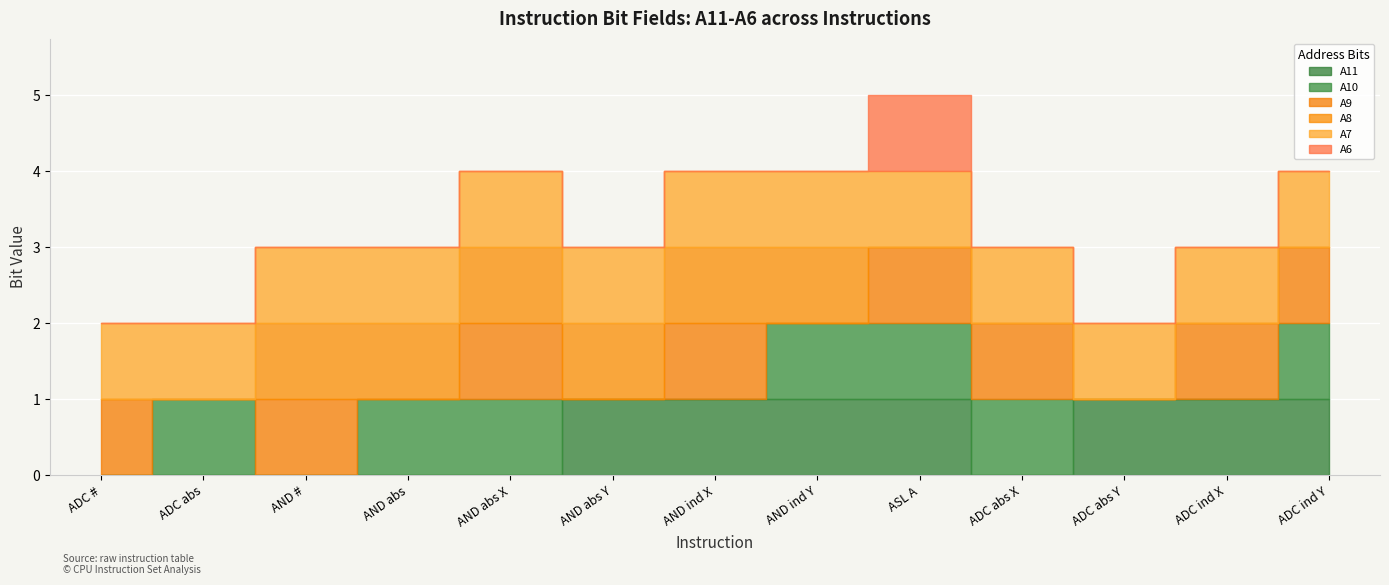

What position from the right is ADC #?

13